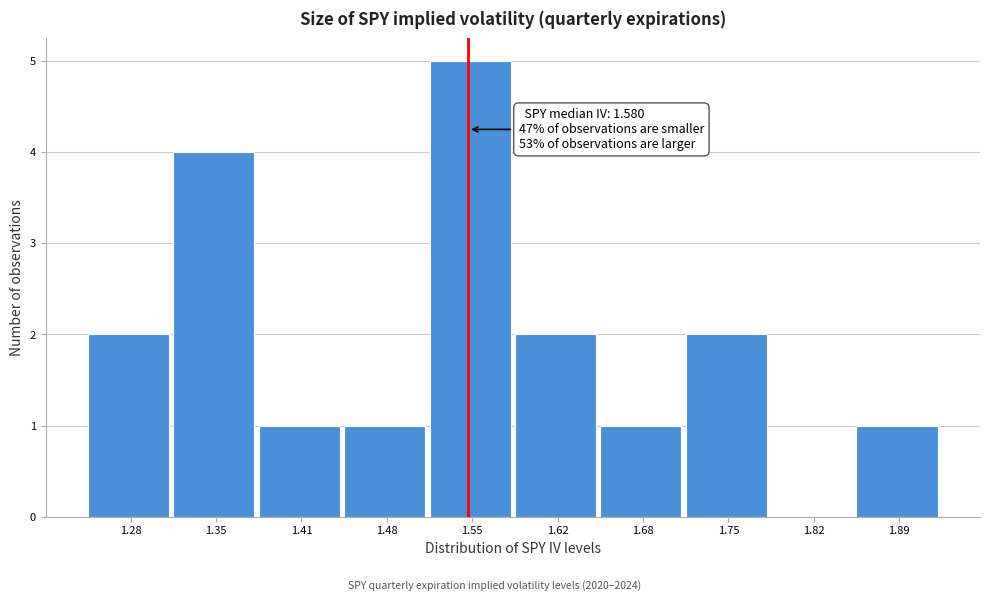

Reading left to right, transcribe all the data shown in this chart.

1.28=2	1.35=4	1.41=1	1.48=1	1.55=5	1.62=2	1.68=1	1.75=2	1.82=0	1.89=1